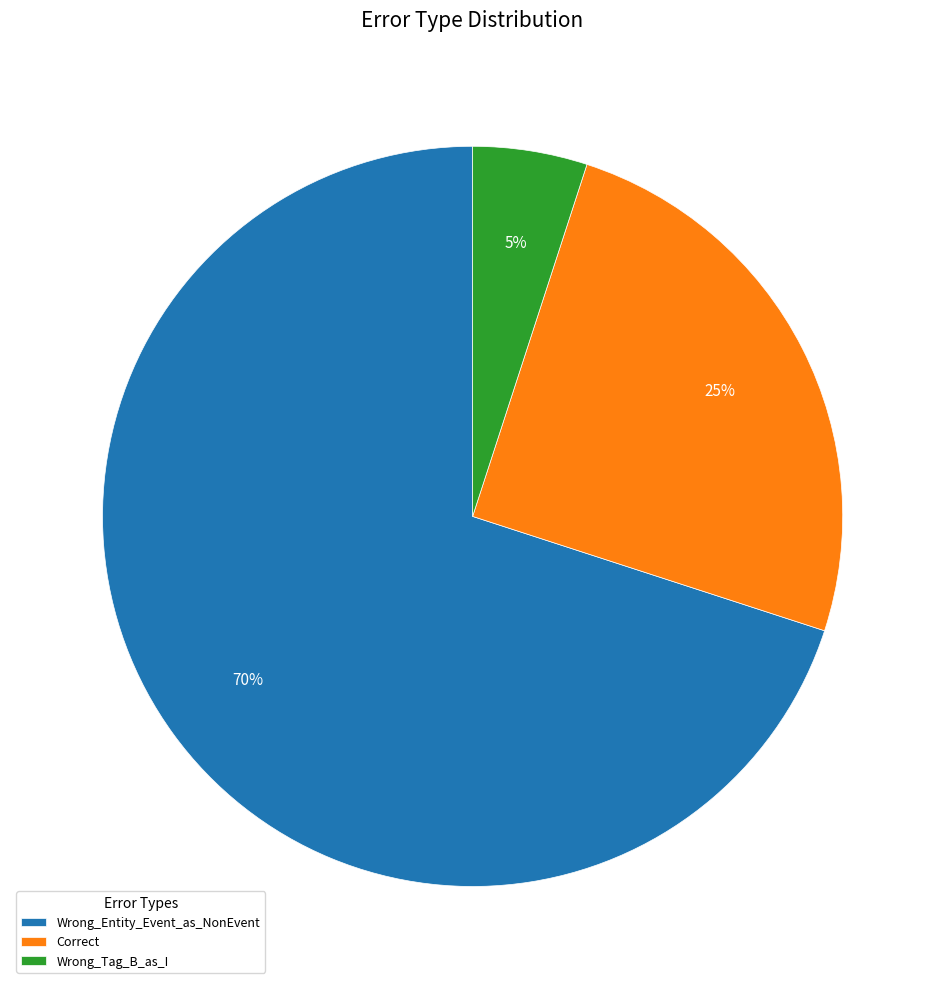

Combined, do Wrong_Tag_B_as_I and Wrong_Entity_Event_as_NonEvent account for over 50%?

Yes